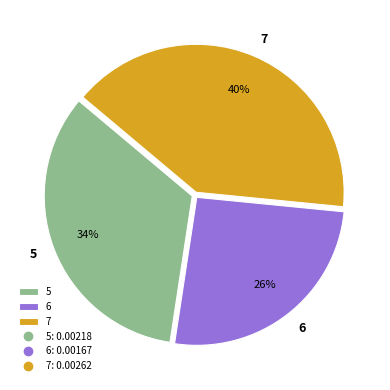

Count the number of slices in the pie.

3